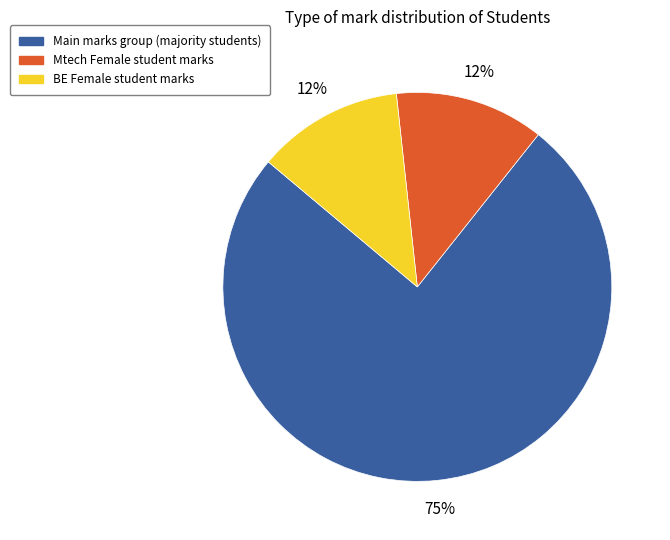

Is there any slice that represents more than half of the pie?

Yes